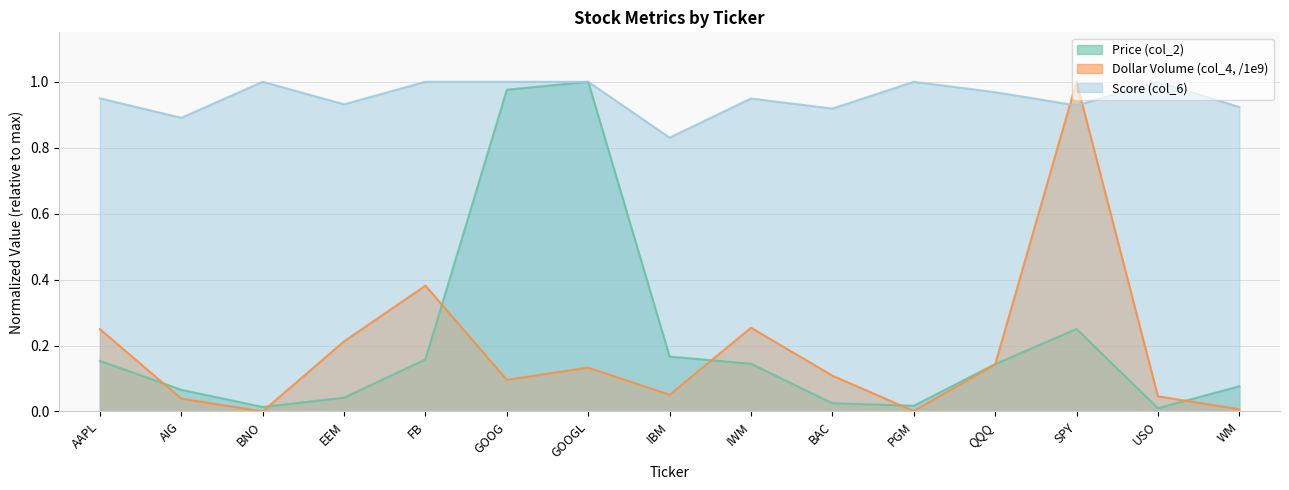

How many times do Dollar Volume (col_4, /1e9) and Score (col_6) cross each other?

2